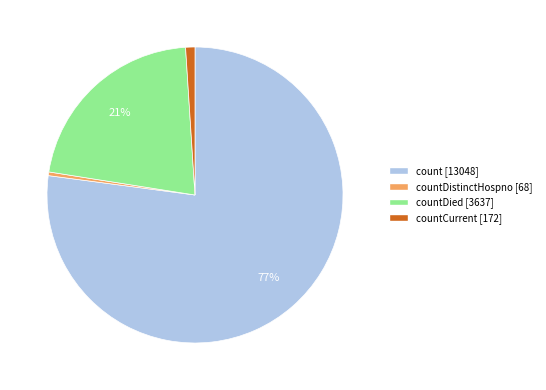

How many slices are in this pie chart?

4